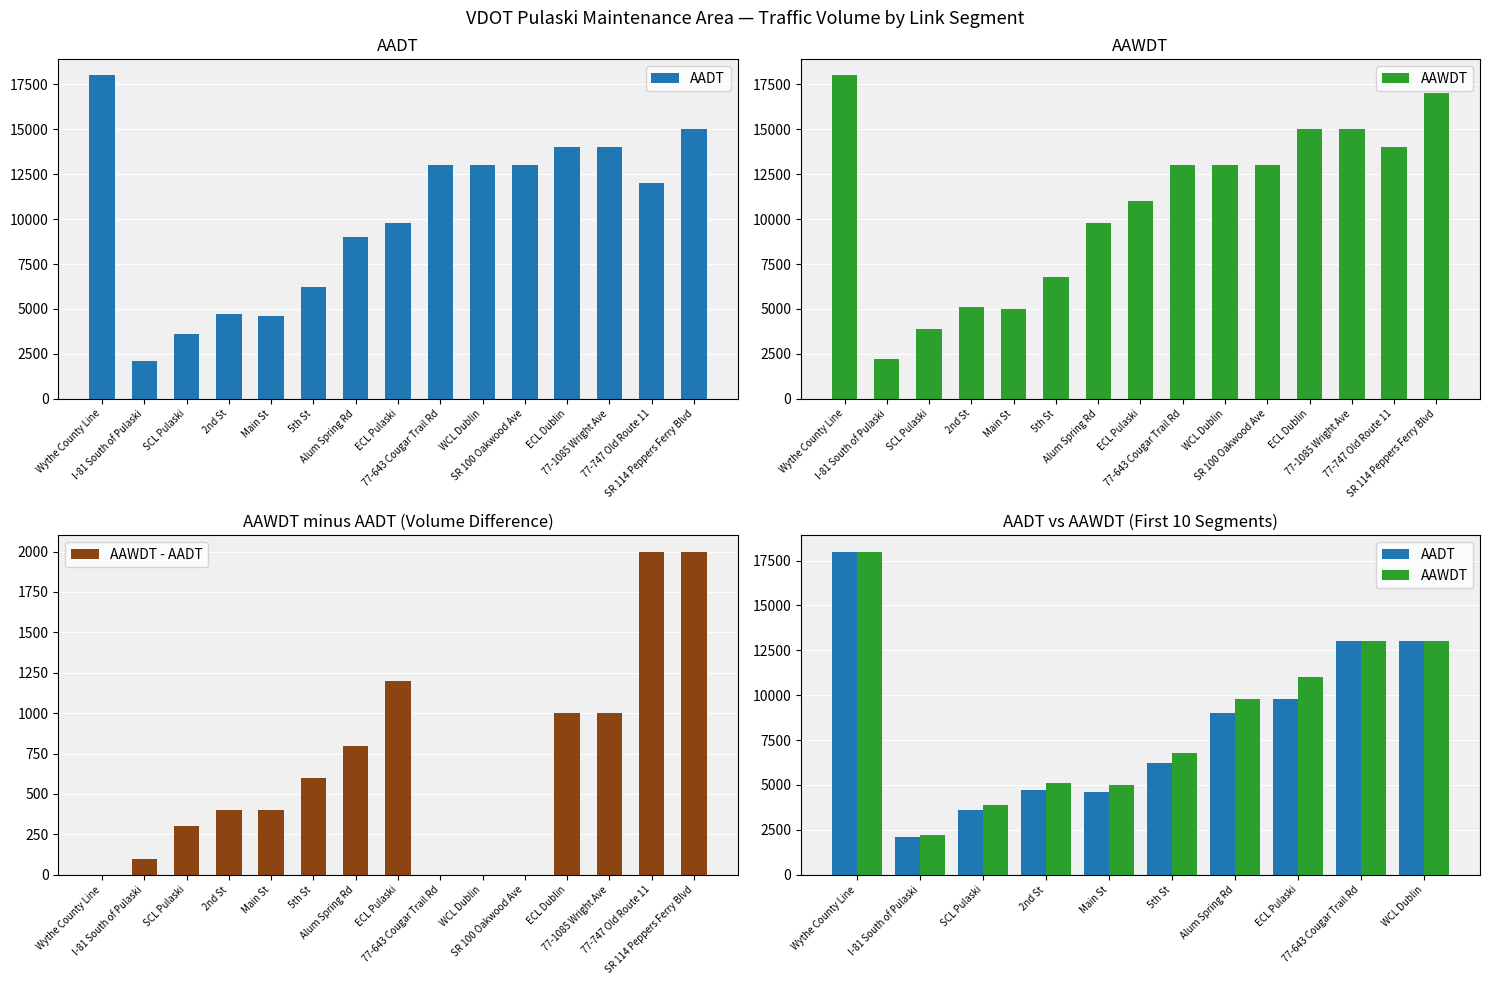

What is the total value across all series at Main St?

9600